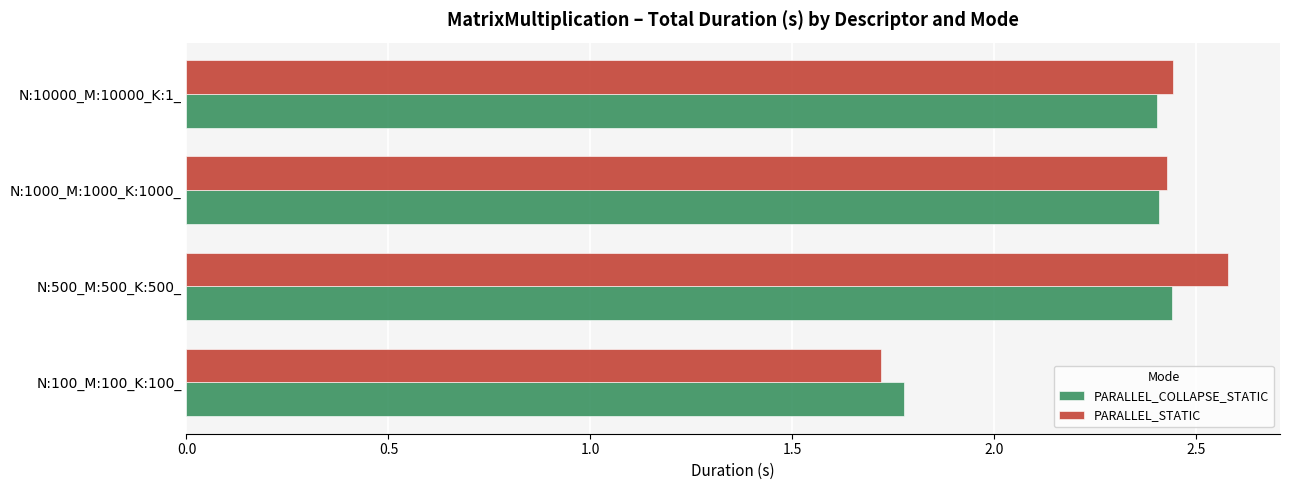

What is the difference between the PARALLEL_COLLAPSE_STATIC values at N:10000_M:10000_K:1_ and N:100_M:100_K:100_?

0.6